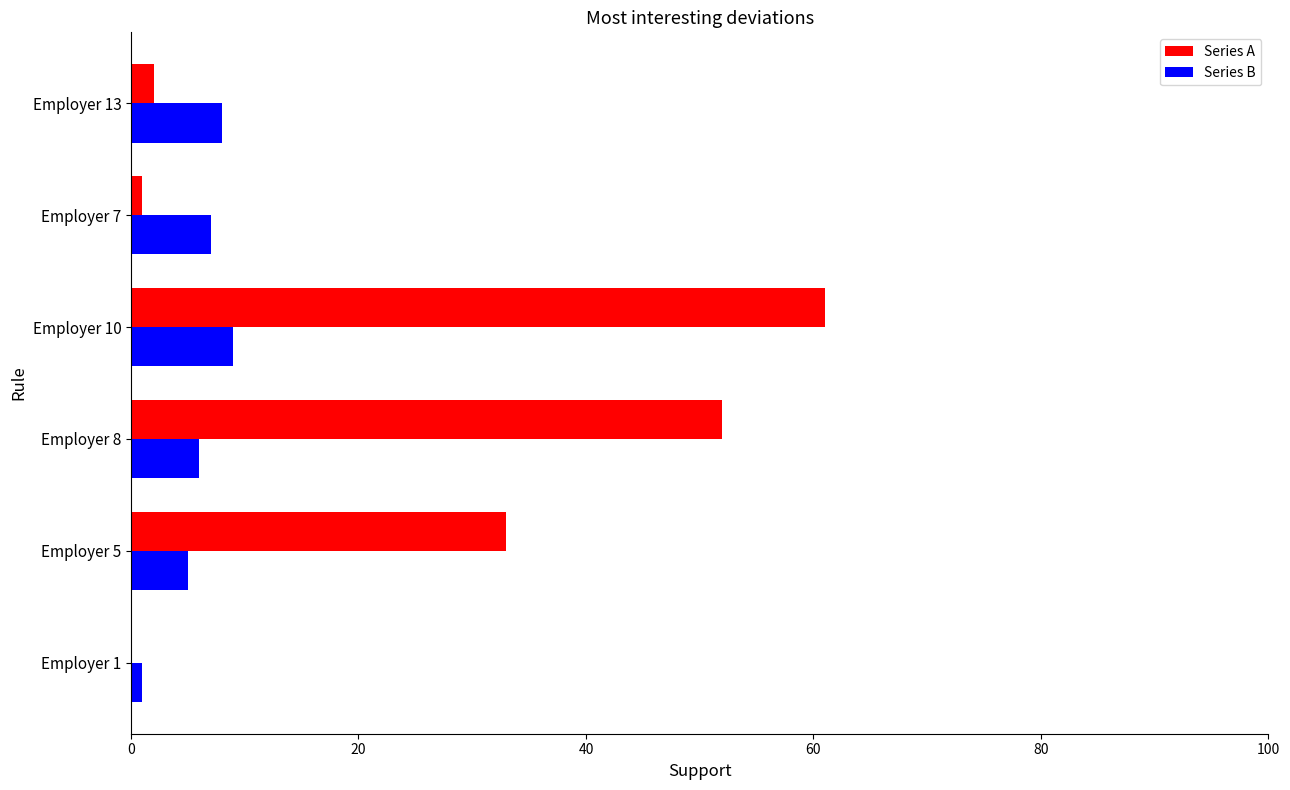

Is the value of Series A at Employer 5 greater than the value of Series B at Employer 7?

Yes